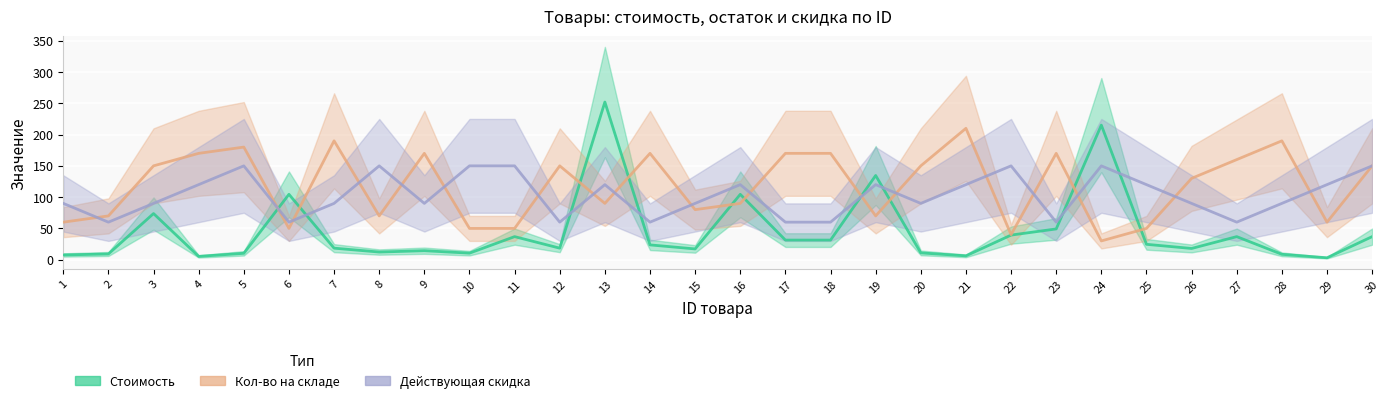

Is it true that Кол-во на складе equals 90.0 at 13?

True